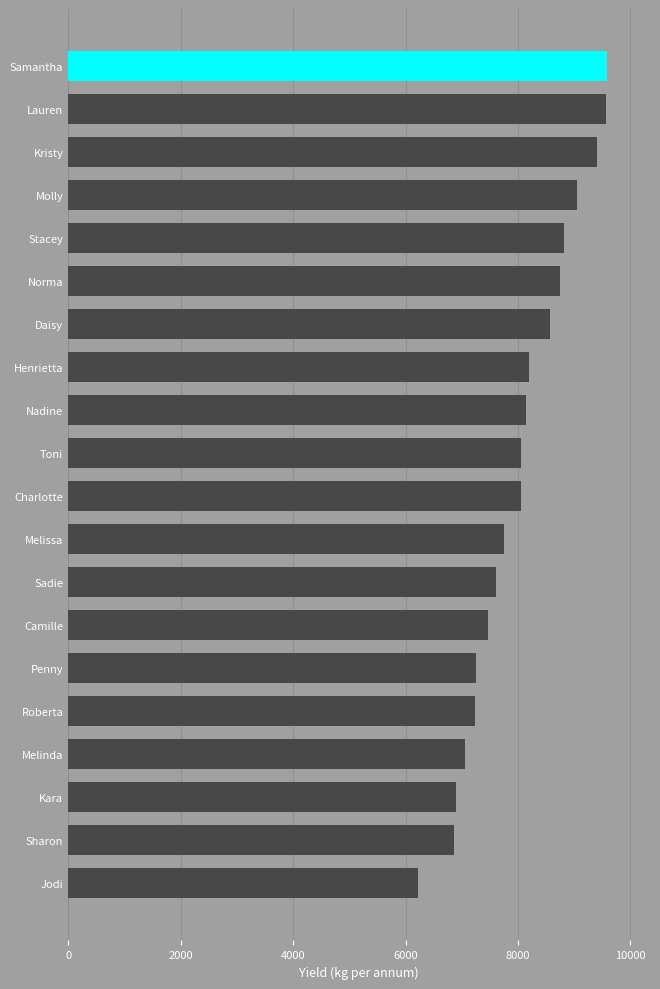

What is the sum of all values?

160536